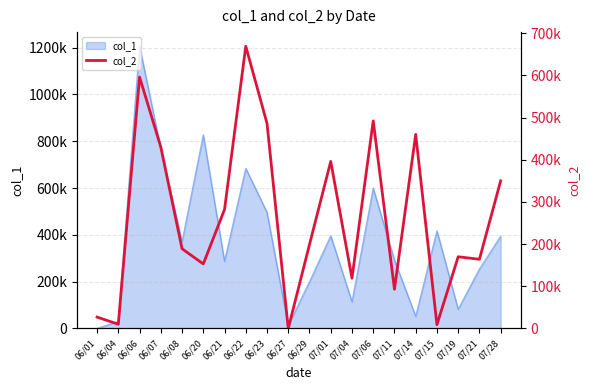

At which label does the data first exceed 199000?

06/06